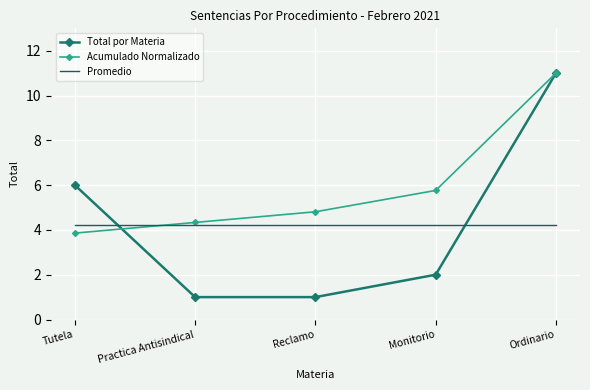

Which series ends up on top after the final intersection of Promedio and Total por Materia?

Total por Materia